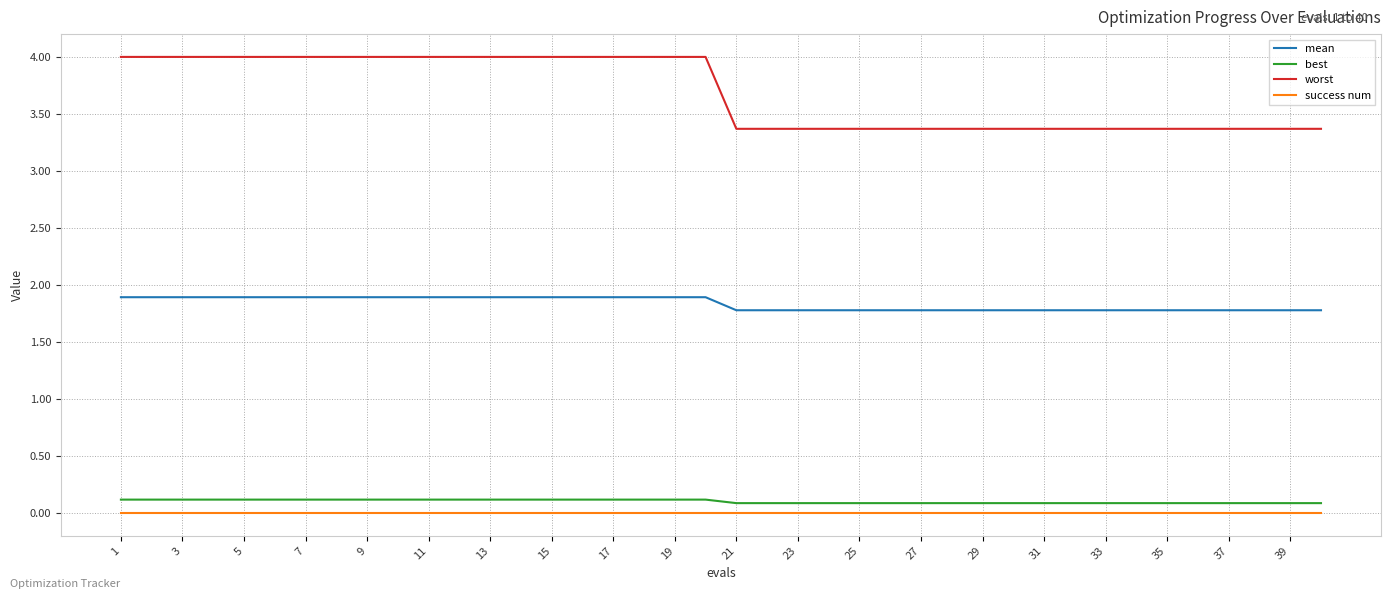

True or false: mean and success num cross at least once.

False